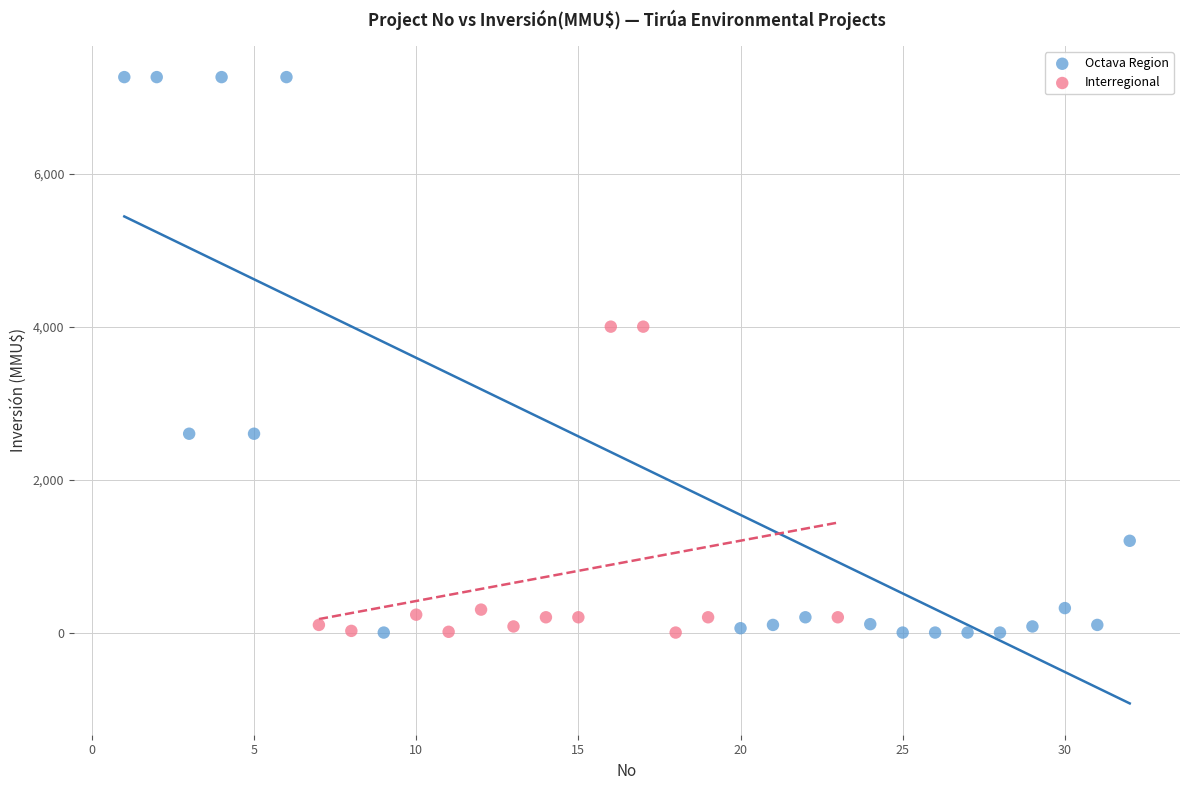

Which series reaches the maximum Y coordinate?

Octava Region